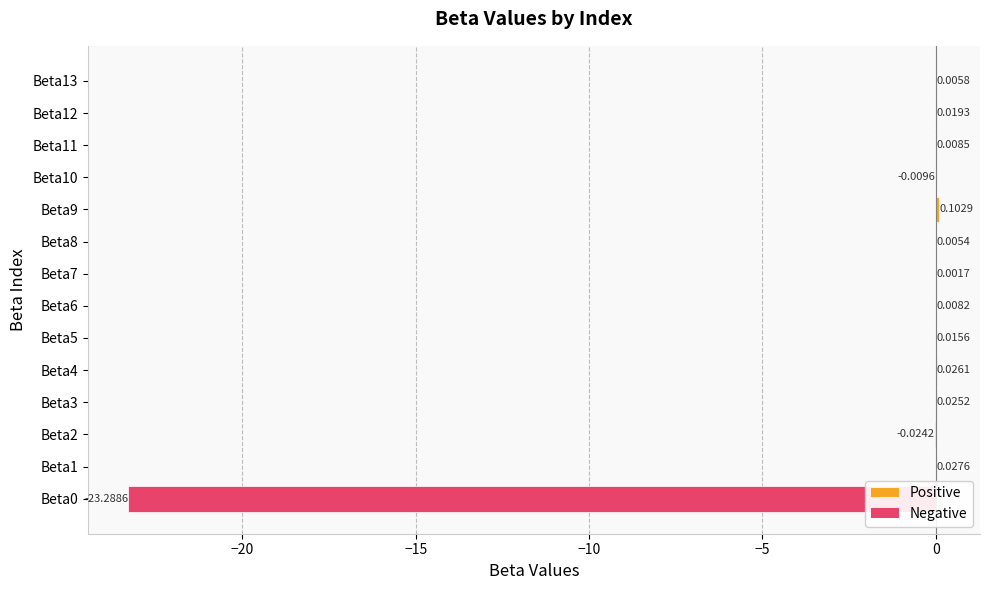

What is the sum of all values?

-23.1